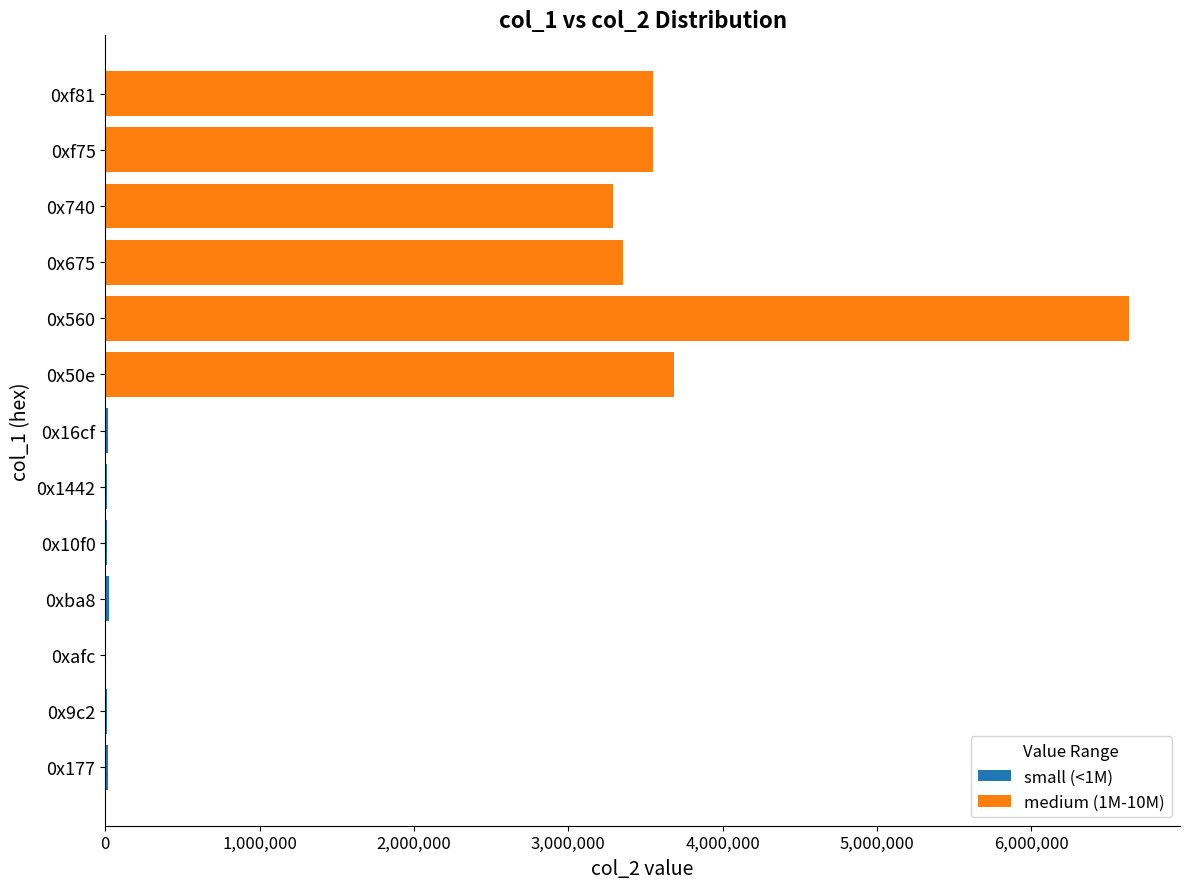

At which category is the sum across all series the highest?

0x560